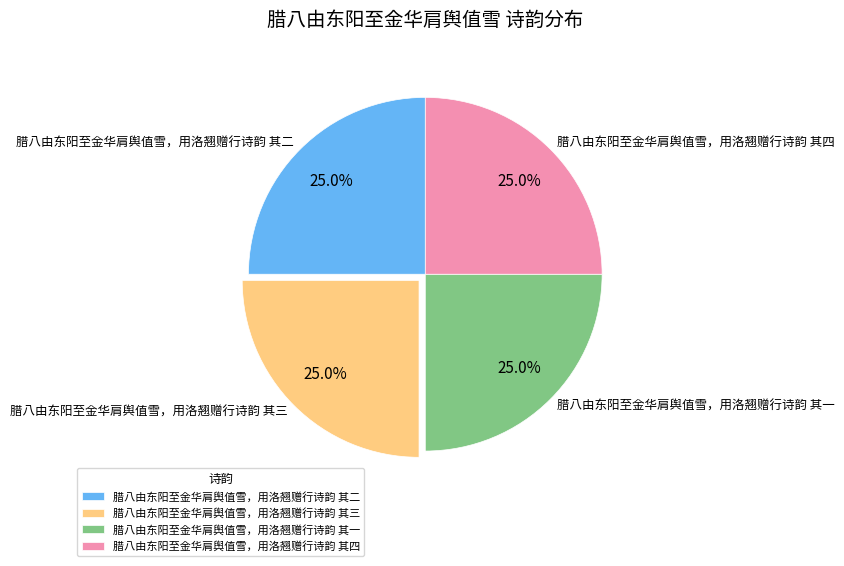

What portion of the pie excludes 腊八由东阳至金华肩舆值雪，用洛翘赠行诗韵 其三?

75.0%